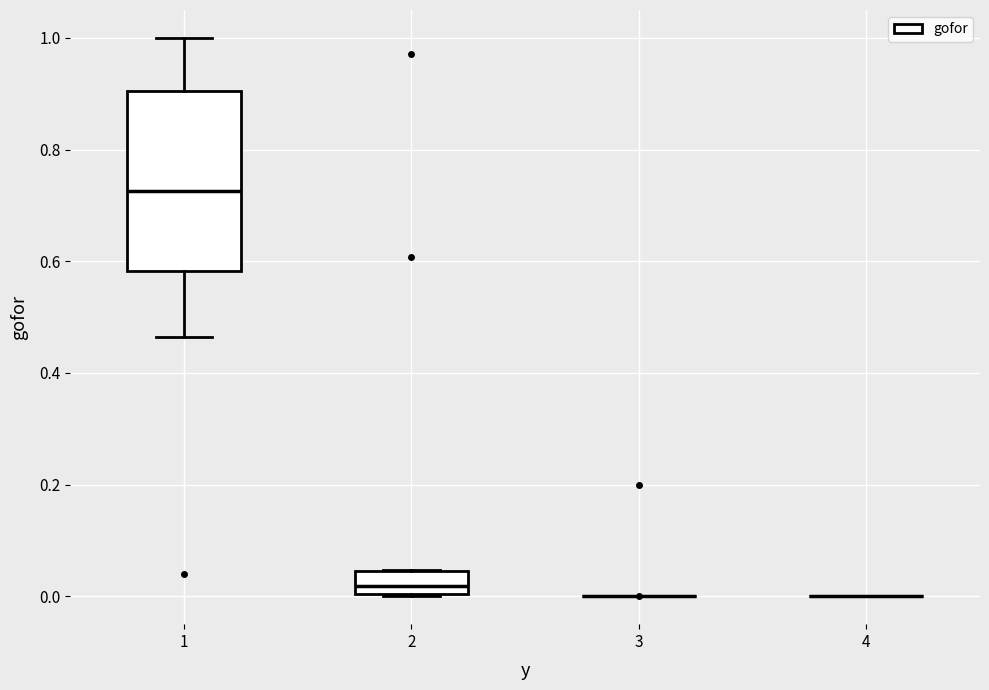

Reading left to right, transcribe this box plot: for each box, give where its median line is, the range the box spans, and where its two whiskers end, as read against the y-axis. The values are not printed on the chart, so give them approximately, as read against the axis.

1: median 0.72, box 0.58 to 0.90, whiskers 0.46 to 1.00
2: median 0.02, box 0.00 to 0.04, whiskers 0.00 to 0.04
3: box collapsed to a line at 0.00, whiskers 0.00 to 0.00
4: box collapsed to a line at 0.00, whiskers 0.00 to 0.00